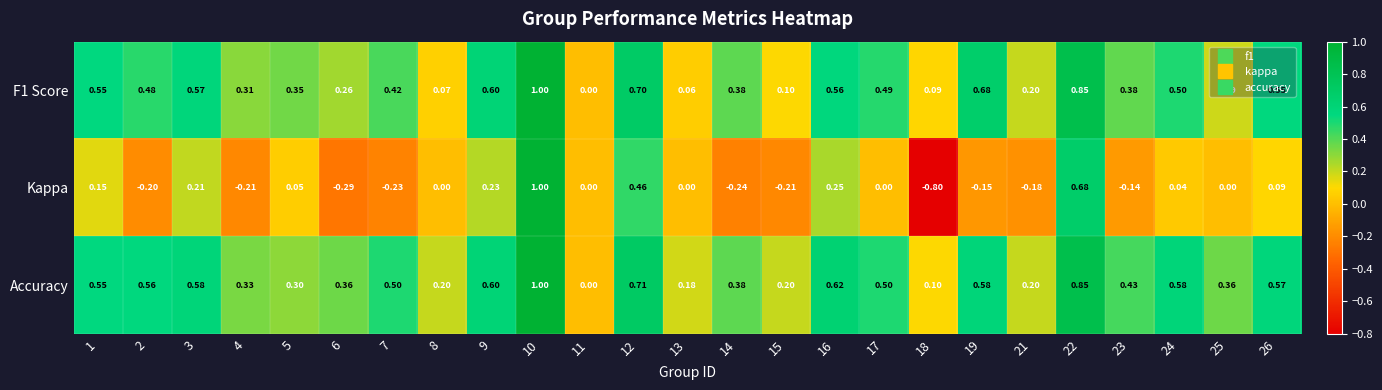

Which series has the largest total across all categories?

Accuracy